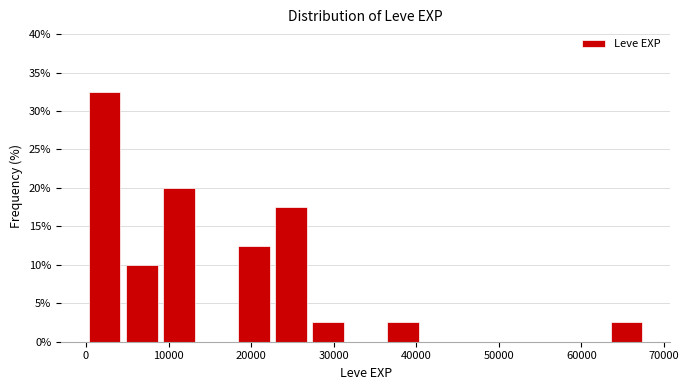

Reading left to right, list every bar in this chart as the range it spans on the x-axis followed by its height. Neither the bar edges nor the heights are printed on the chart, so give them approximately, as read against the axes.

0 to 5000: 32.5
5000 to 9000: 10.0
9000 to 14000: 20.0
14000 to 18000: 0
18000 to 23000: 12.5
23000 to 27000: 17.5
27000 to 32000: 2.5
32000 to 36000: 0
36000 to 41000: 2.5
41000 to 45000: 0
45000 to 50000: 0
50000 to 54000: 0
54000 to 59000: 0
59000 to 63000: 0
63000 to 68000: 2.5